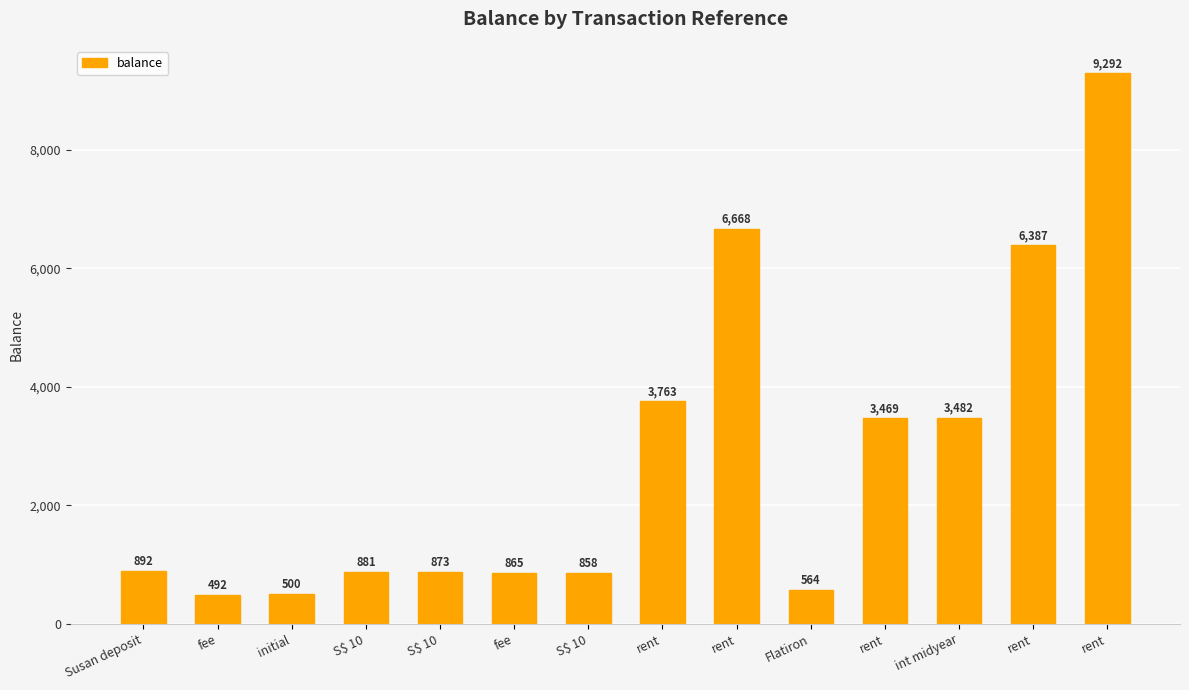

What is the greatest value displayed?

9291.5